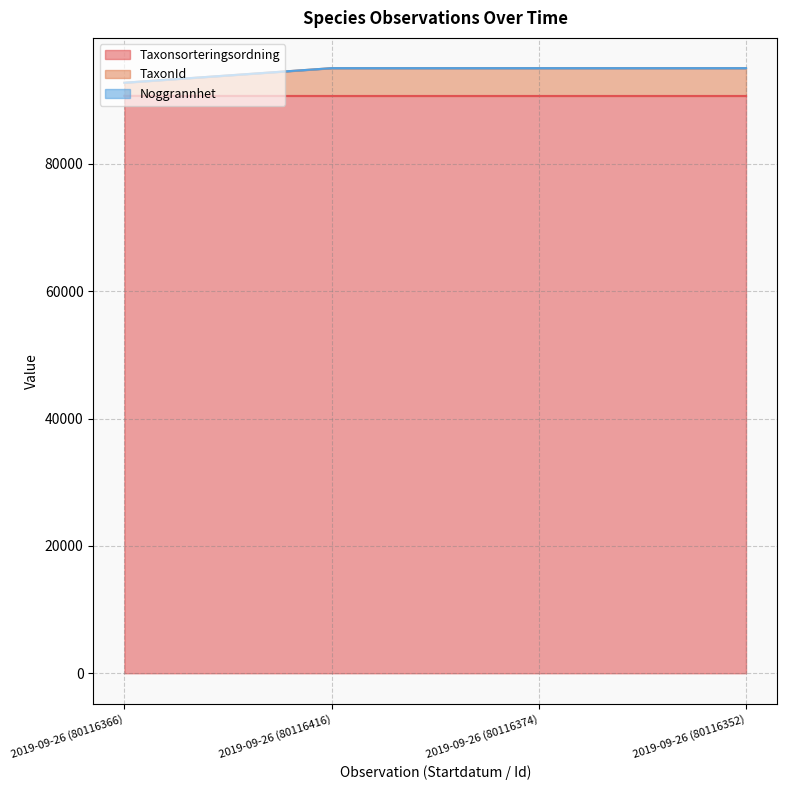

What is the total value across all series at 2019-09-26 (80116352)?

95022